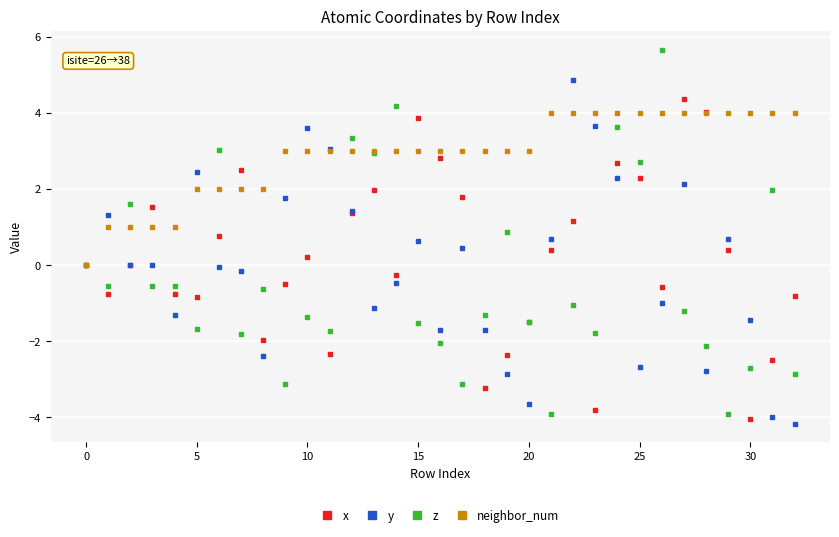

What is the smallest value displayed?

-4.2